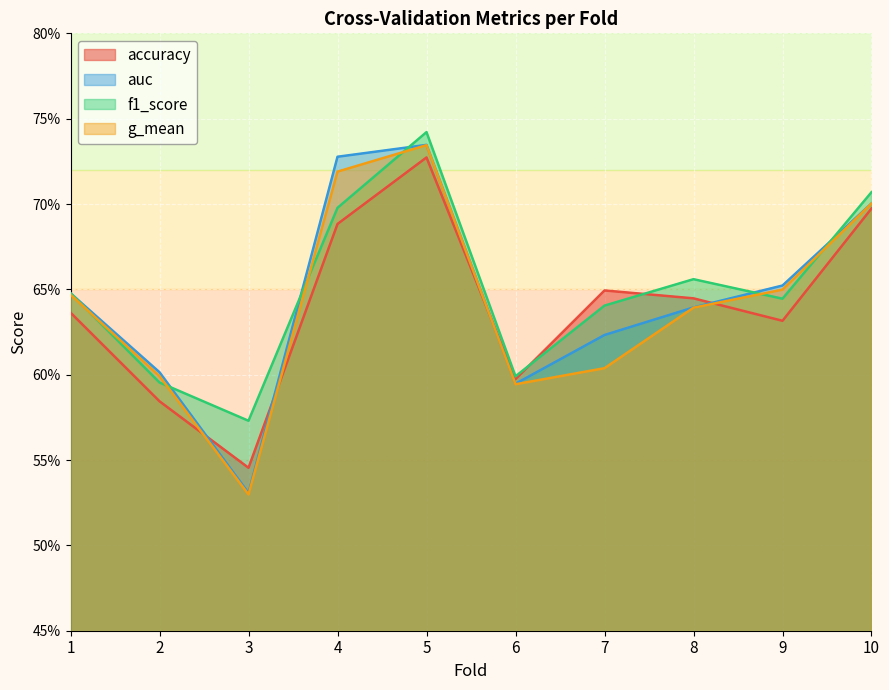

What is the value of the auc point at the 8th from the left?

0.6